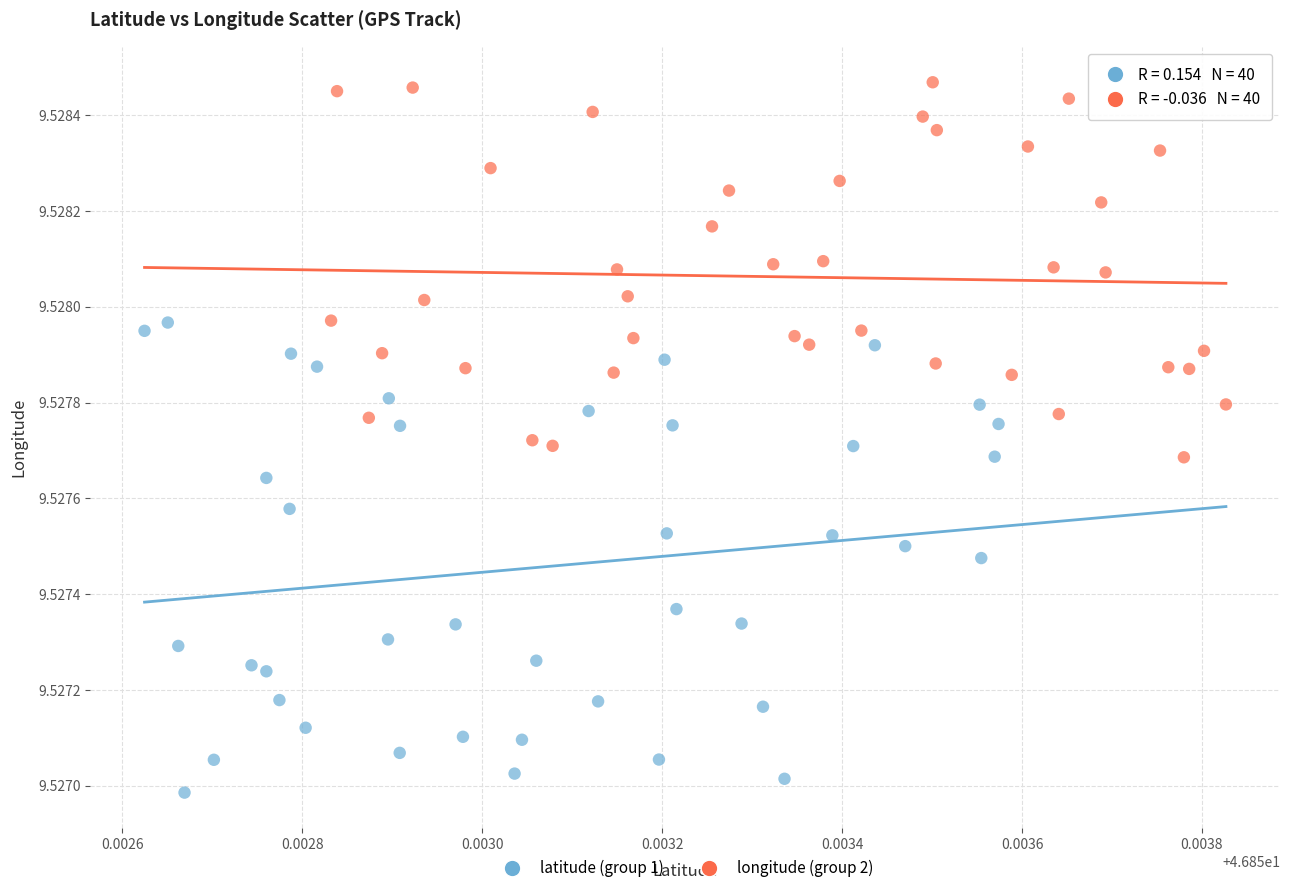

Which series has the largest Y range (max minus min)?

latitude (group 1)